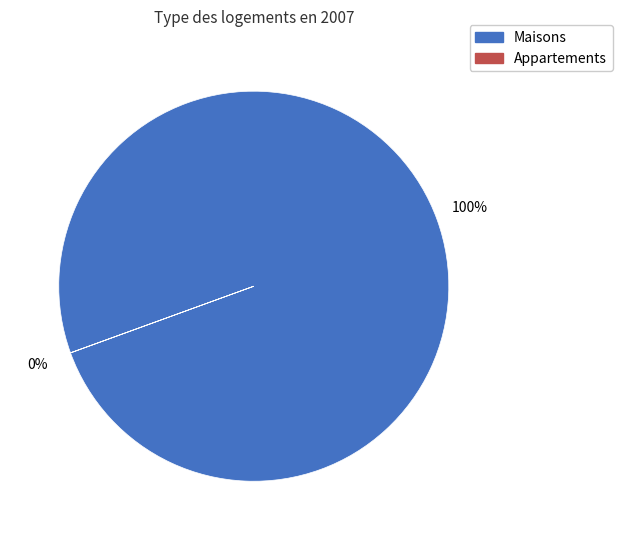

To the nearest percent, what is the difference between the largest and smallest slice percentages?

100%